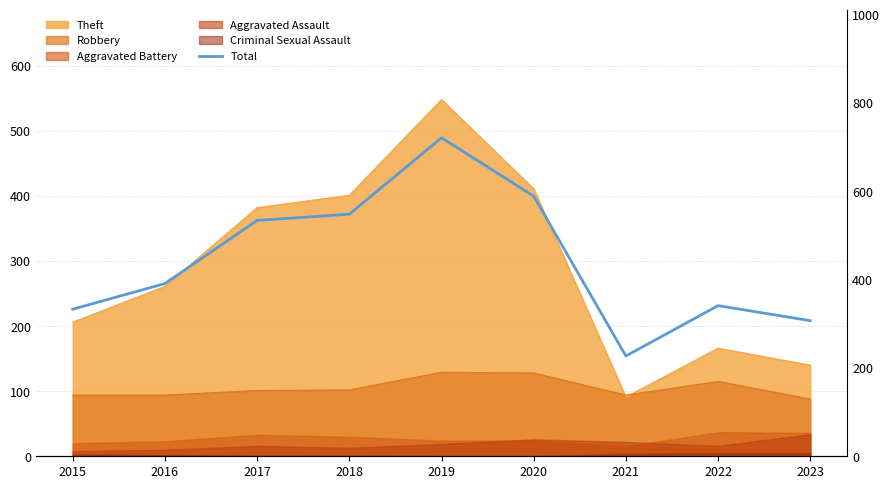

The value at 2017 is 534. True or false?

True